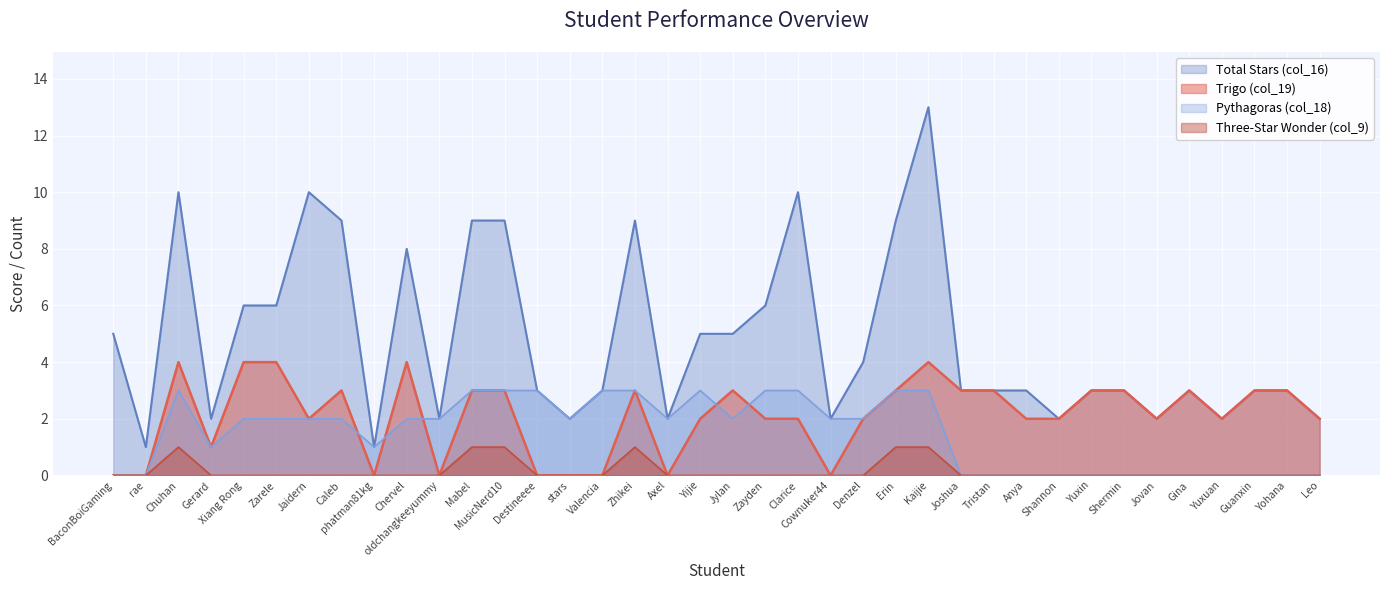

Reading right to left, extract all data points from this chart.

Pythagoras (col_18): 0	0	0	0	0	0	0	0	0	0	0	0	3	3	2	2	3	3	2	3	2	3	3	2	3	3	3	2	2	1	2	2	2	2	1	3	0	0
Total Stars (col_16): 2	3	3	2	3	2	3	3	2	3	3	3	13	9	4	2	10	6	5	5	2	9	3	2	3	9	9	2	8	1	9	10	6	6	2	10	1	5
Three-Star Wonder (col_9): 0	0	0	0	0	0	0	0	0	0	0	0	1	1	0	0	0	0	0	0	0	1	0	0	0	1	1	0	0	0	0	0	0	0	0	1	0	0
Trigo (col_19): 2	3	3	2	3	2	3	3	2	2	3	3	4	3	2	0	2	2	3	2	0	3	0	0	0	3	3	0	4	0	3	2	4	4	1	4	0	0